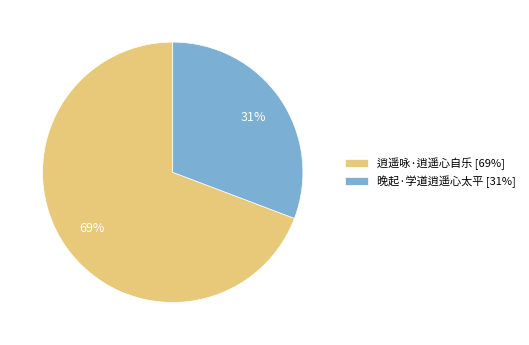

Which slice is the largest?

逍遥咏·逍遥心自乐